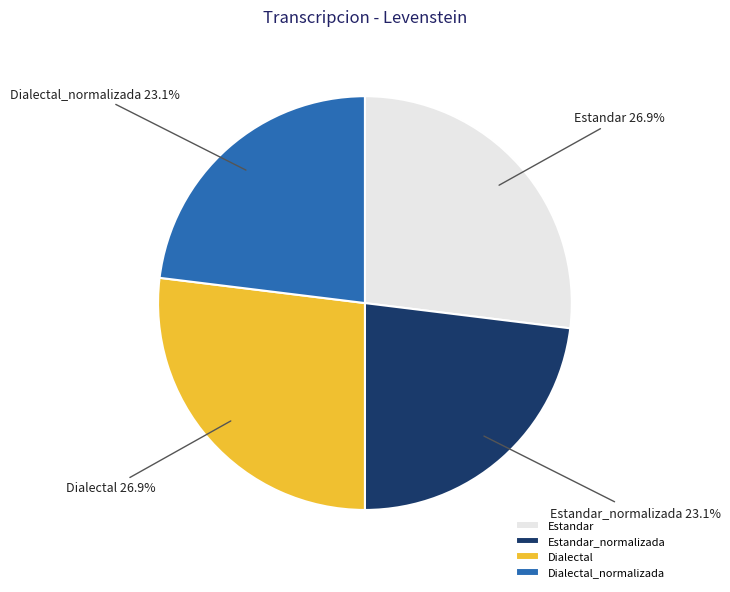

Combined, what portion of the pie is Dialectal and Estandar_normalizada?

50.0%